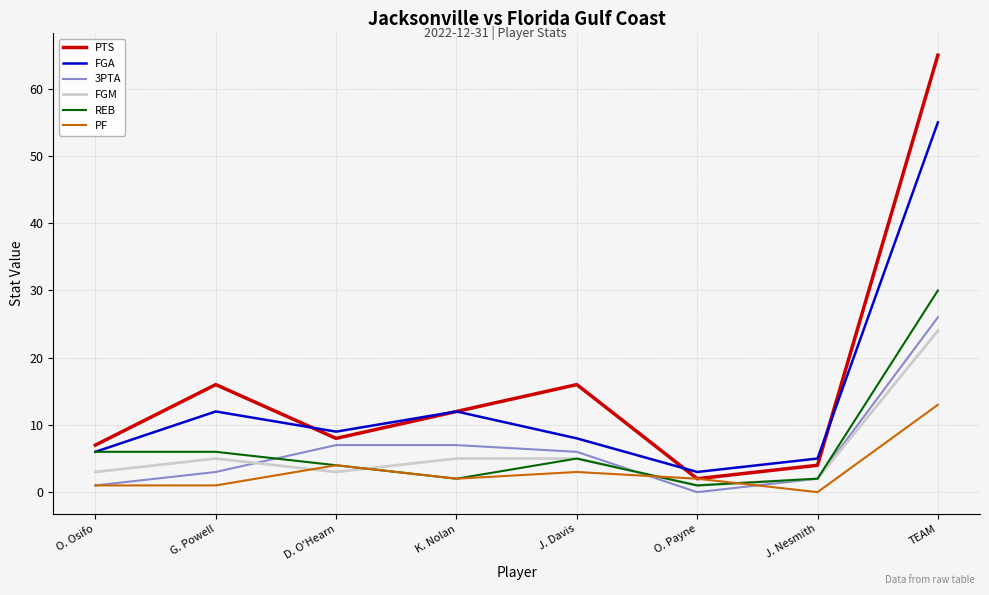

Reading left to right, transcribe all the data shown in this chart.

PTS: 7	16	8	12	16	2	4	65
FGA: 6	12	9	12	8	3	5	55
3PTA: 1	3	7	7	6	0	2	26
FGM: 3	5	3	5	5	1	2	24
REB: 6	6	4	2	5	1	2	30
PF: 1	1	4	2	3	2	0	13